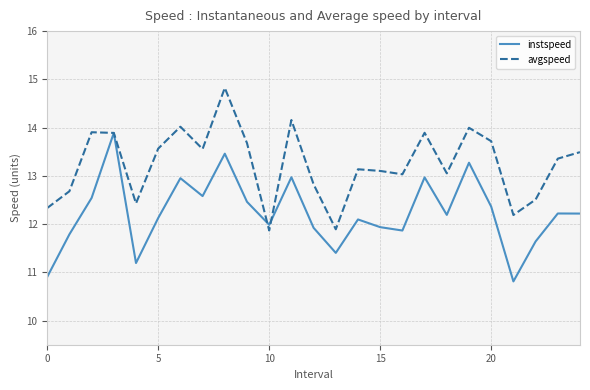

Rank the series by their maximum value, from highest to lowest.

avgspeed, instspeed